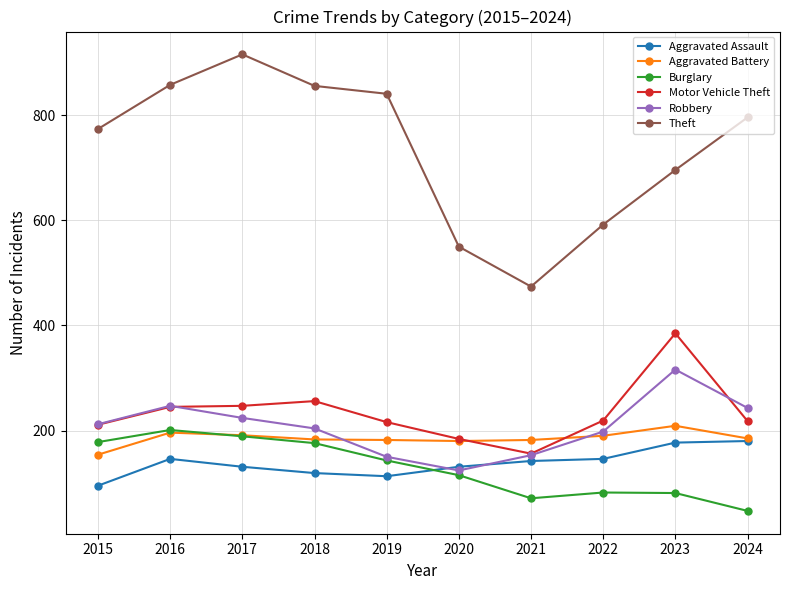

Which series has the widest spread of values?

Theft